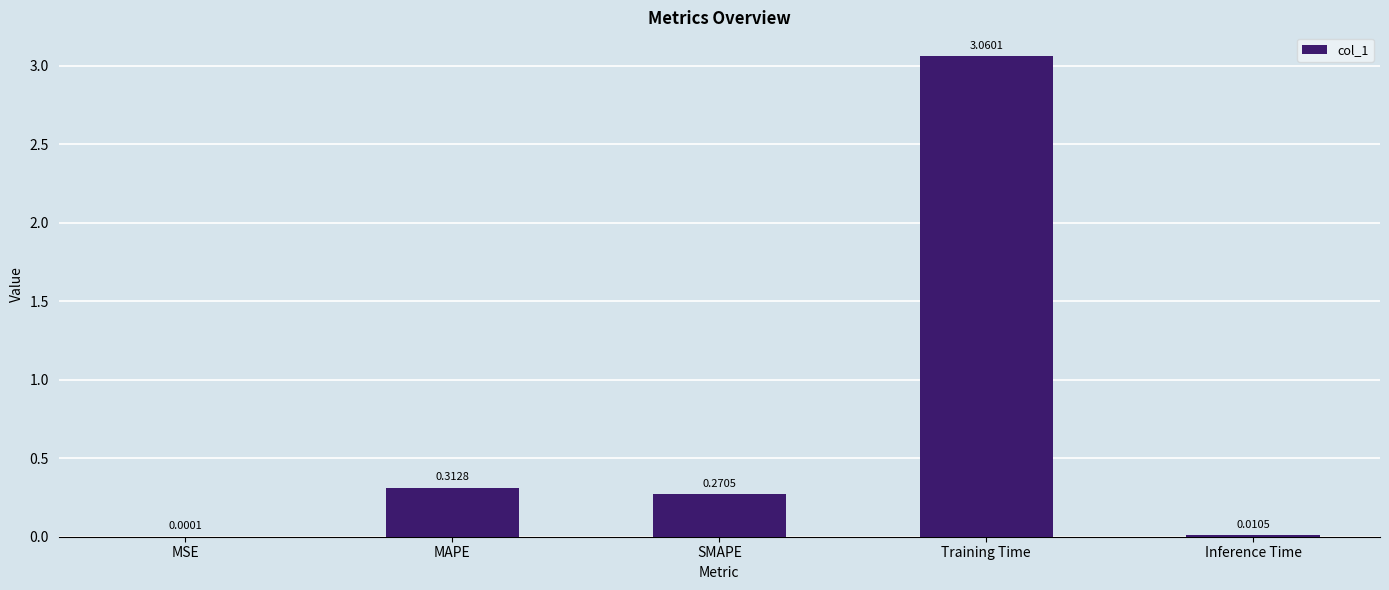

At which label is the value closest to 1?

MAPE